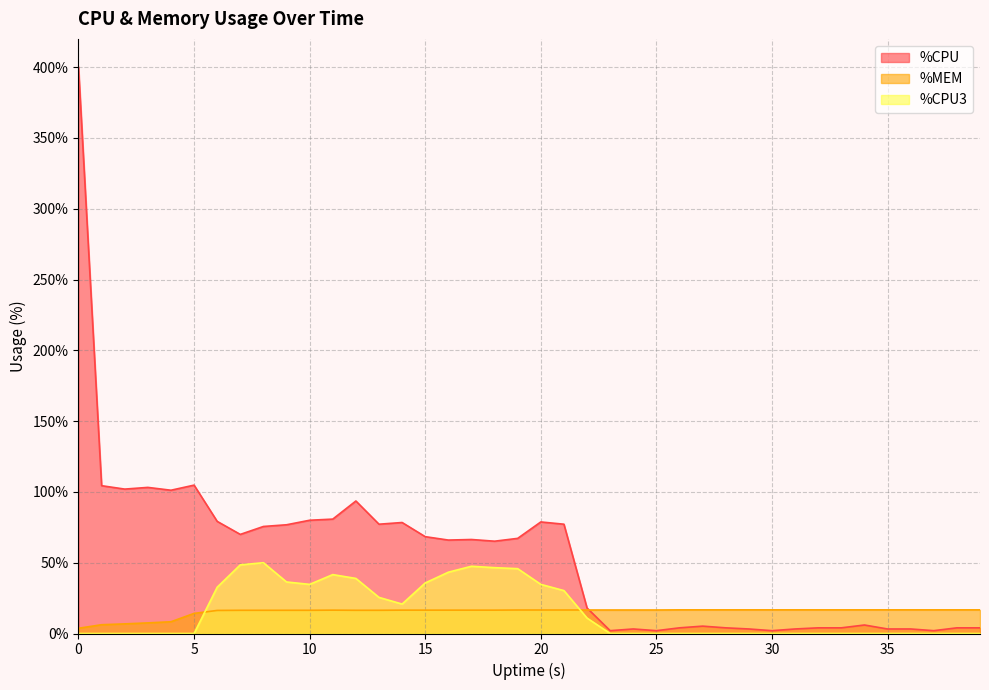

What is the maximum value shown in the chart?

400.0